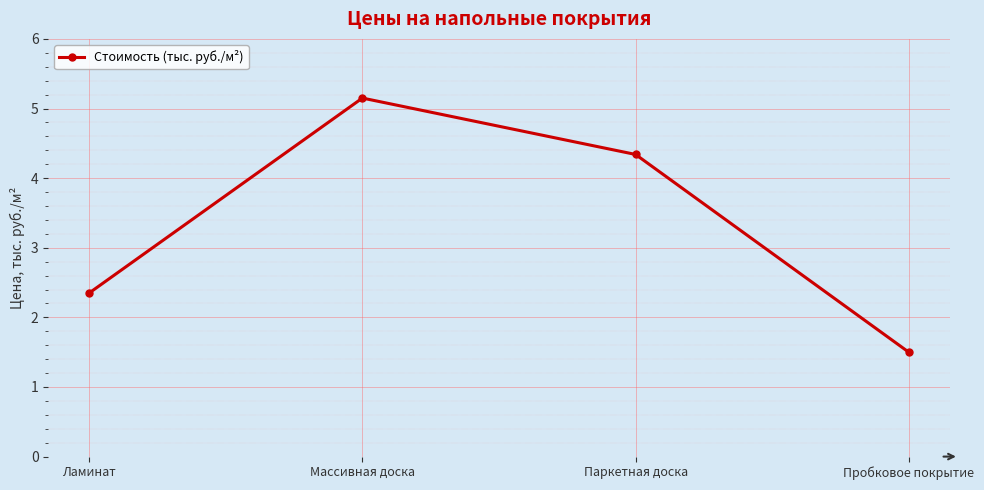

What is the ratio of the value at Пробковое покрытие to the value at Ламинат?

0.6